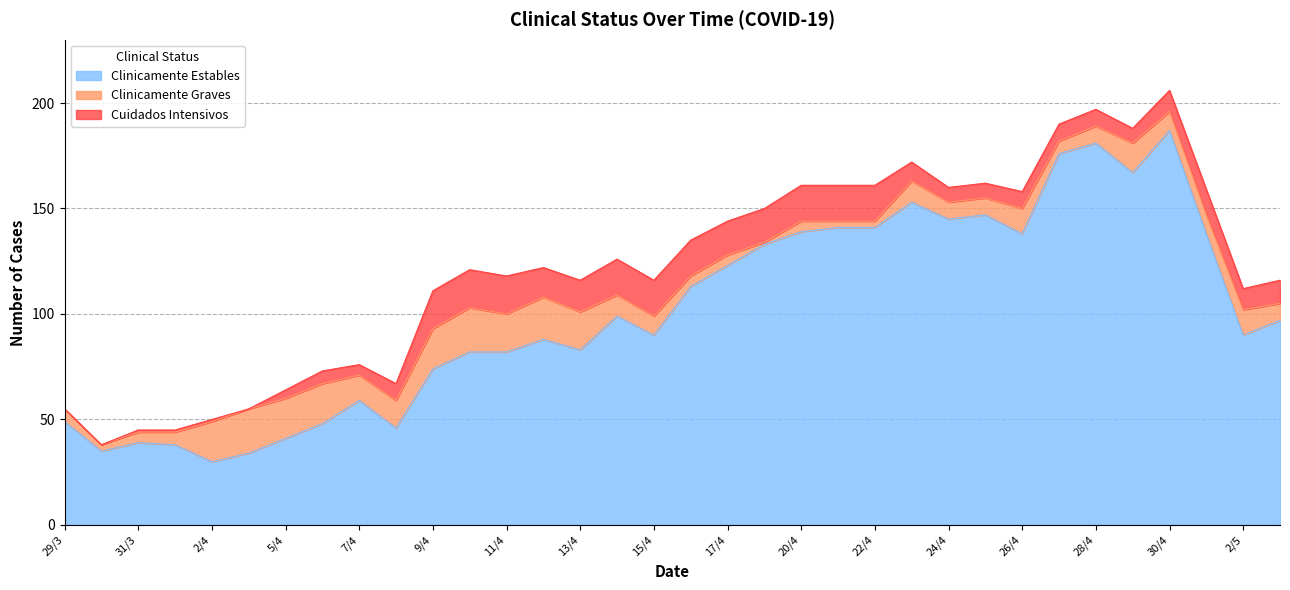

Reading left to right, extract all data points from this chart.

Clinicamente Estables: 29/3=49	30/3=35	31/3=39	1/4=38	2/4=30	3/4=34	5/4=41	6/4=48	7/4=59	8/4=46	9/4=74	10/4=82	11/4=82	12/4=88	13/4=83	14/4=99	15/4=90	16/4=113	17/4=123	19/4=133	20/4=139	21/4=141	22/4=141	23/4=153	24/4=145	25/4=147	26/4=138	27/4=176	28/4=181	29/4=167	30/4=187	1/5=138	2/5=90	3/5=97
Clinicamente Graves: 29/3=6	30/3=3	31/3=5	1/4=6	2/4=19	3/4=21	5/4=19	6/4=19	7/4=12	8/4=13	9/4=19	10/4=21	11/4=18	12/4=20	13/4=18	14/4=10	15/4=9	16/4=5	17/4=5	19/4=1	20/4=5	21/4=3	22/4=3	23/4=10	24/4=8	25/4=8	26/4=12	27/4=6	28/4=8	29/4=14	30/4=9	1/5=9	2/5=12	3/5=8
Cuidados Intensivos: 29/3=0	30/3=0	31/3=1	1/4=1	2/4=1	3/4=0	5/4=4	6/4=6	7/4=5	8/4=8	9/4=18	10/4=18	11/4=18	12/4=14	13/4=15	14/4=17	15/4=17	16/4=17	17/4=16	19/4=16	20/4=17	21/4=17	22/4=17	23/4=9	24/4=7	25/4=7	26/4=8	27/4=8	28/4=8	29/4=7	30/4=10	1/5=12	2/5=10	3/5=11